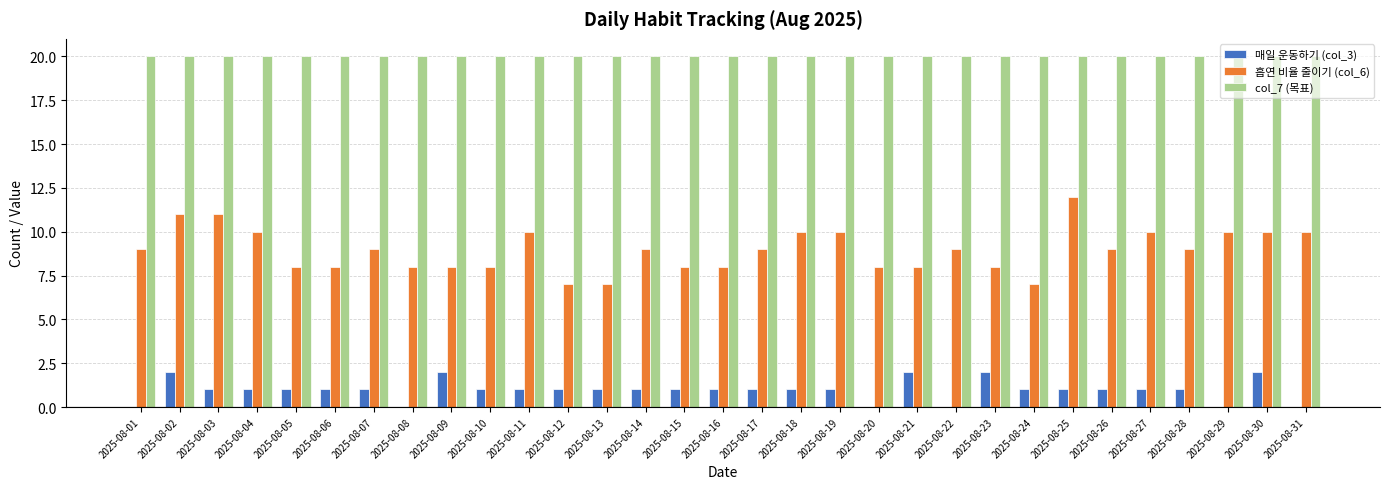

True or false: 흡연 비율 줄이기 (col_6) has a value of 9 at 2025-08-22.

True